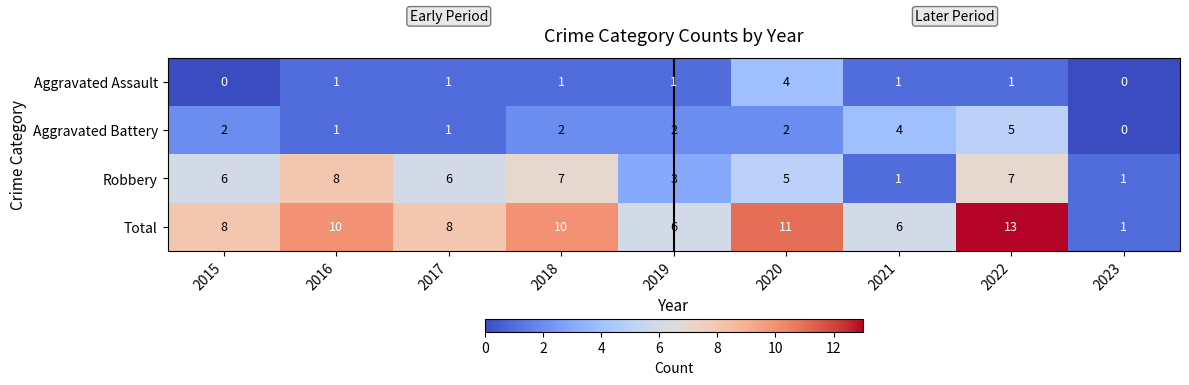

Which series has the largest range (max minus min)?

Total